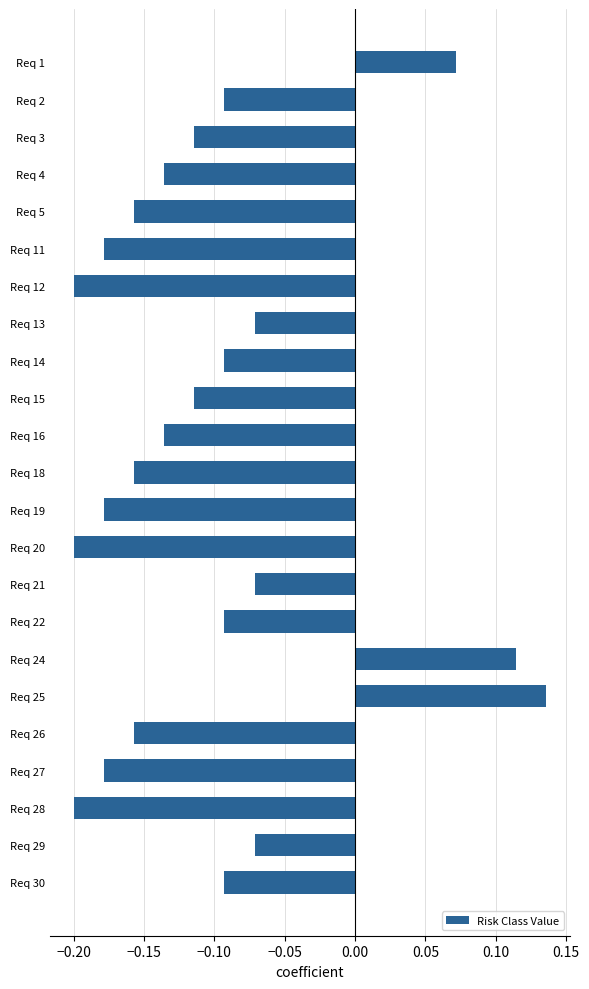

How many negative values are there?

20